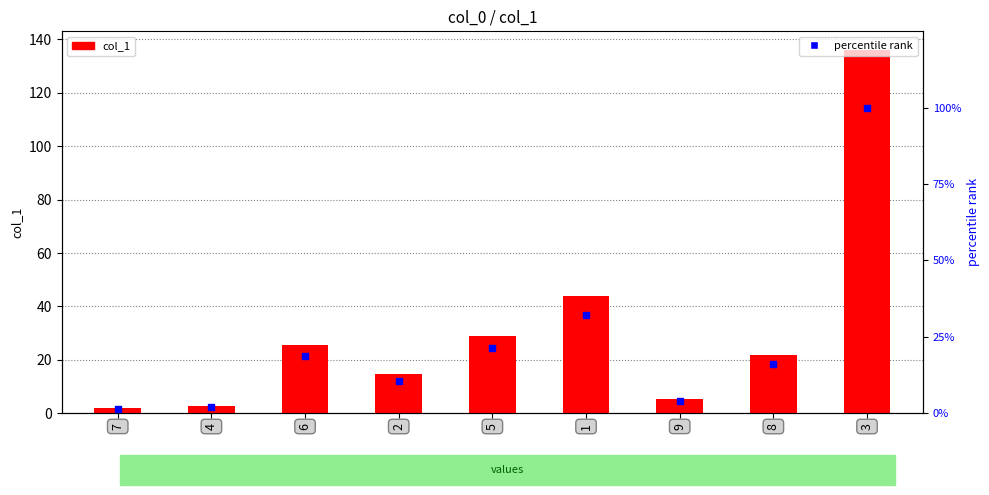

Which series has the largest total across all categories?

col_1